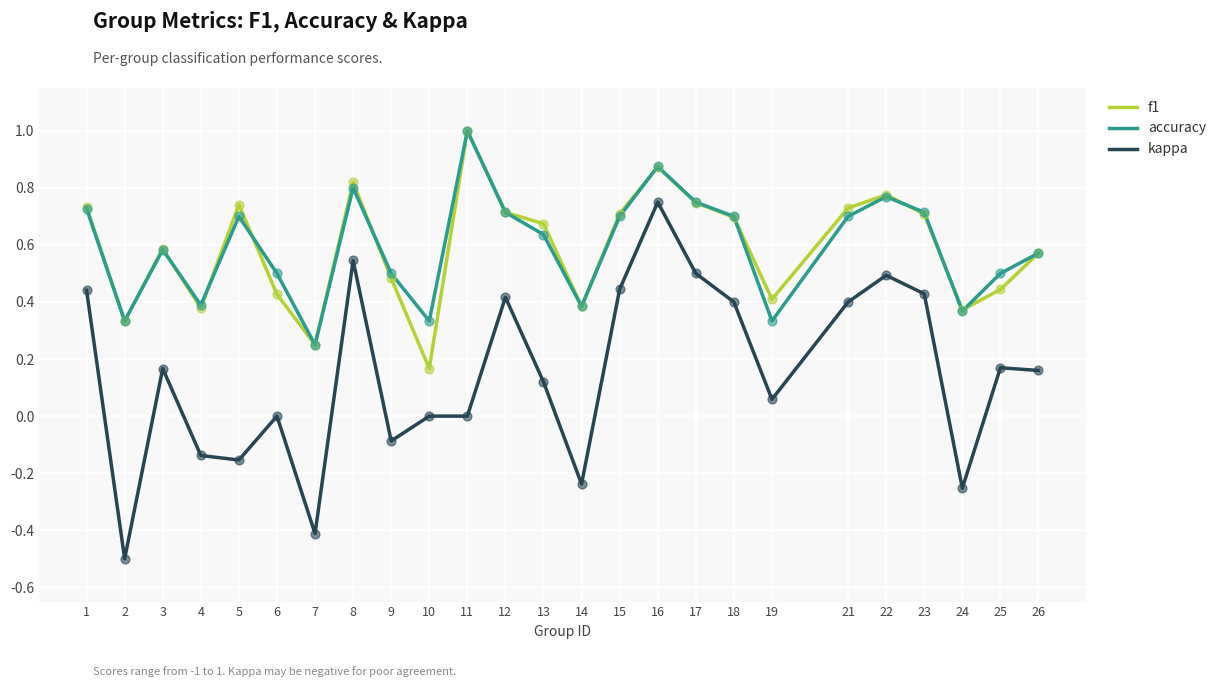

Between 2 and 14, which series saw the biggest shift?

kappa